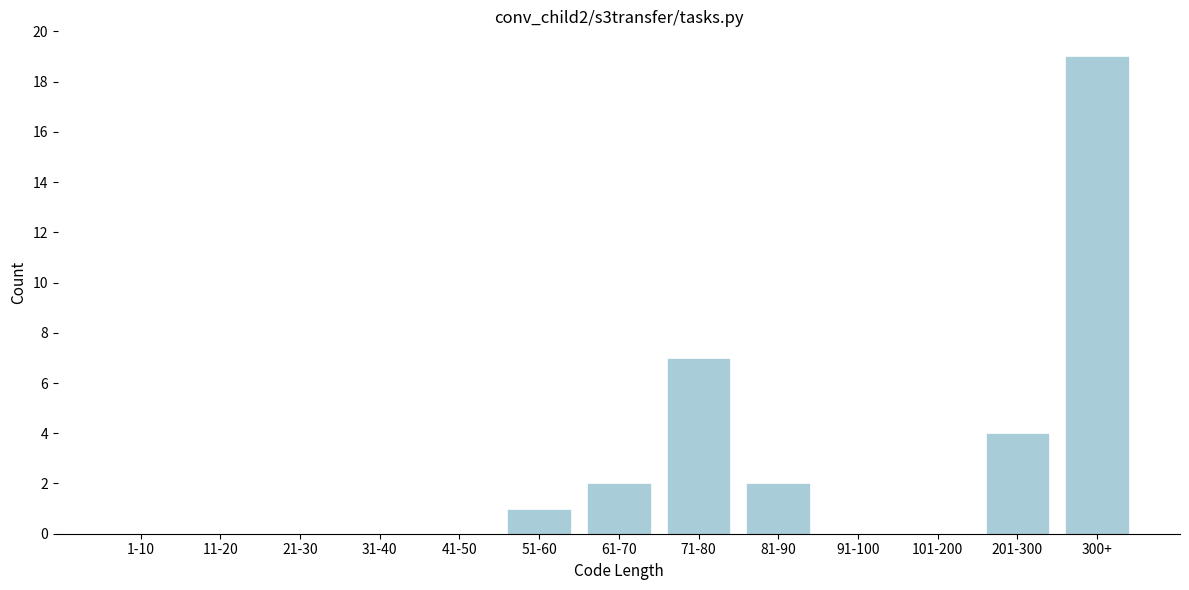

Reading left to right, list all the values displayed in this chart.

1-10=0	11-20=0	21-30=0	31-40=0	41-50=0	51-60=1	61-70=2	71-80=7	81-90=2	91-100=0	101-200=0	201-300=4	300+=19